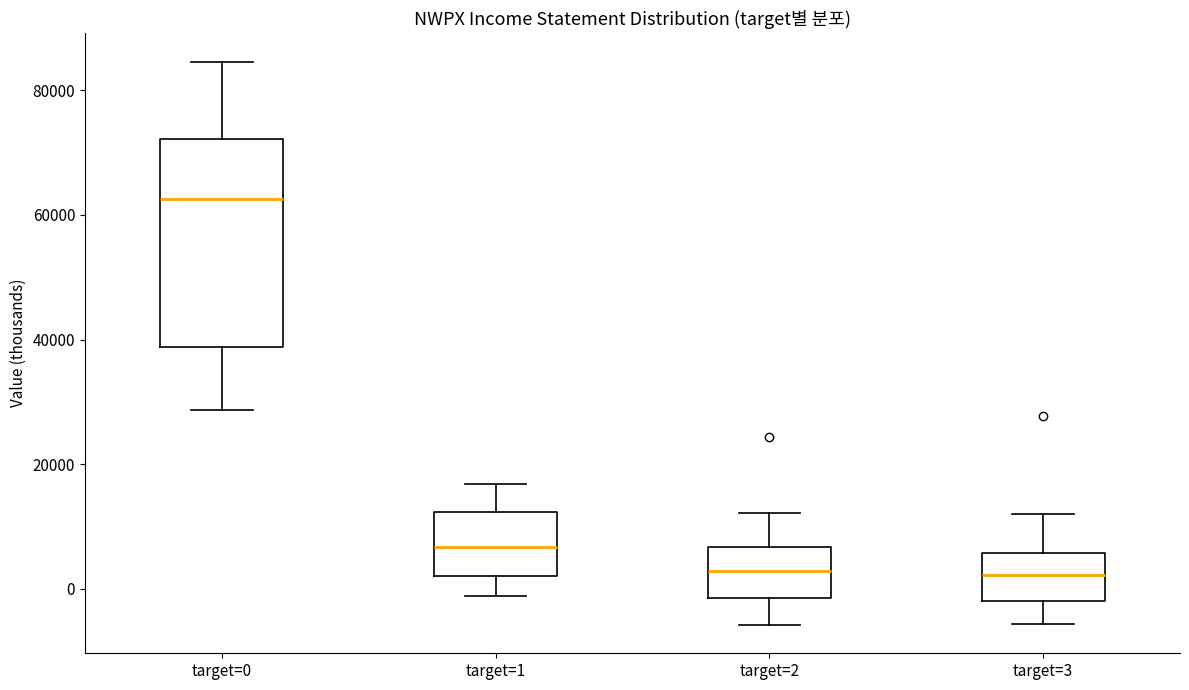

Reading left to right, read every box against the y-axis: the position of its median line, the range the box covers, and the ends of its whiskers. The values are not printed on the chart, so give them approximately, as read against the axis.

target=0: median 62000, box 38000 to 72000, whiskers 28000 to 84000
target=1: median 6000, box 2000 to 12000, whiskers -2000 to 16000
target=2: median 2000, box -2000 to 6000, whiskers -6000 to 12000
target=3: median 2000, box -2000 to 6000, whiskers -6000 to 12000